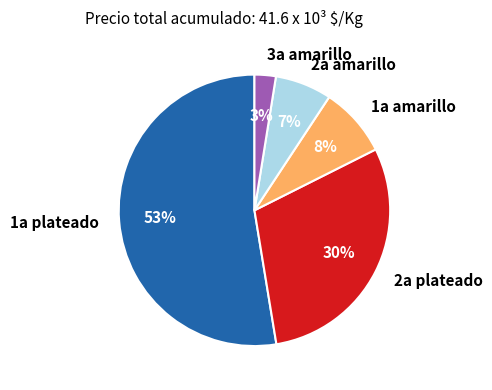

To the nearest percent, what percentage of the pie is 1a amarillo?

8%